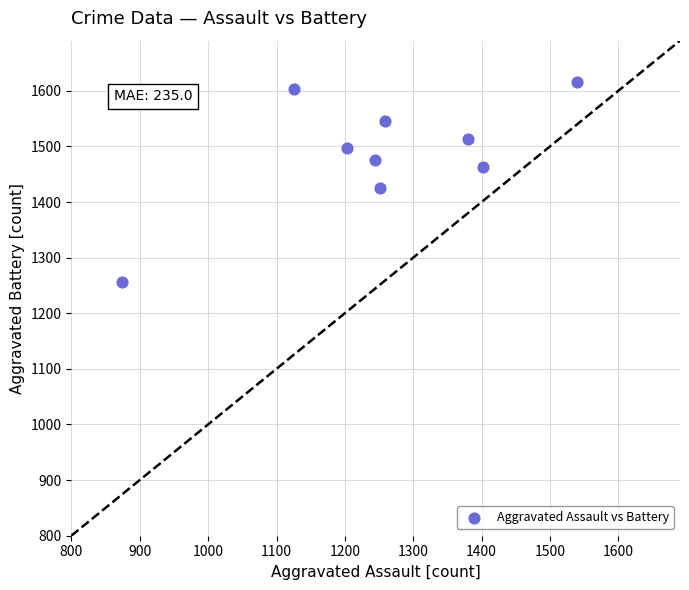

What Y value in the scatter plot is closest to 1436?

1425